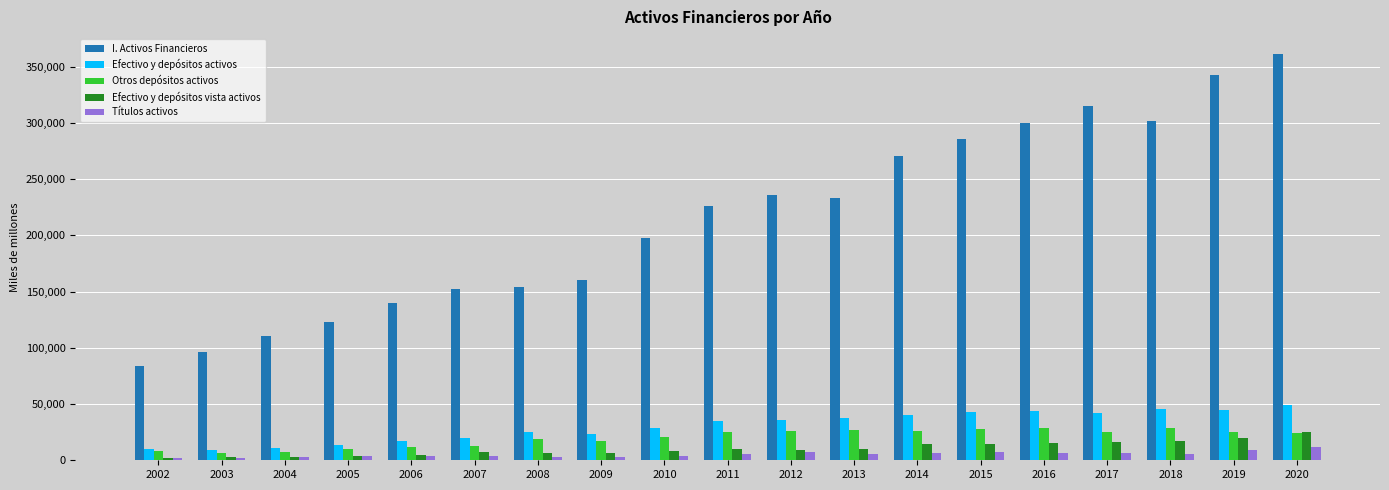

What is the value of the Efectivo y depósitos vista activos bar at the 13th from the left?

14383